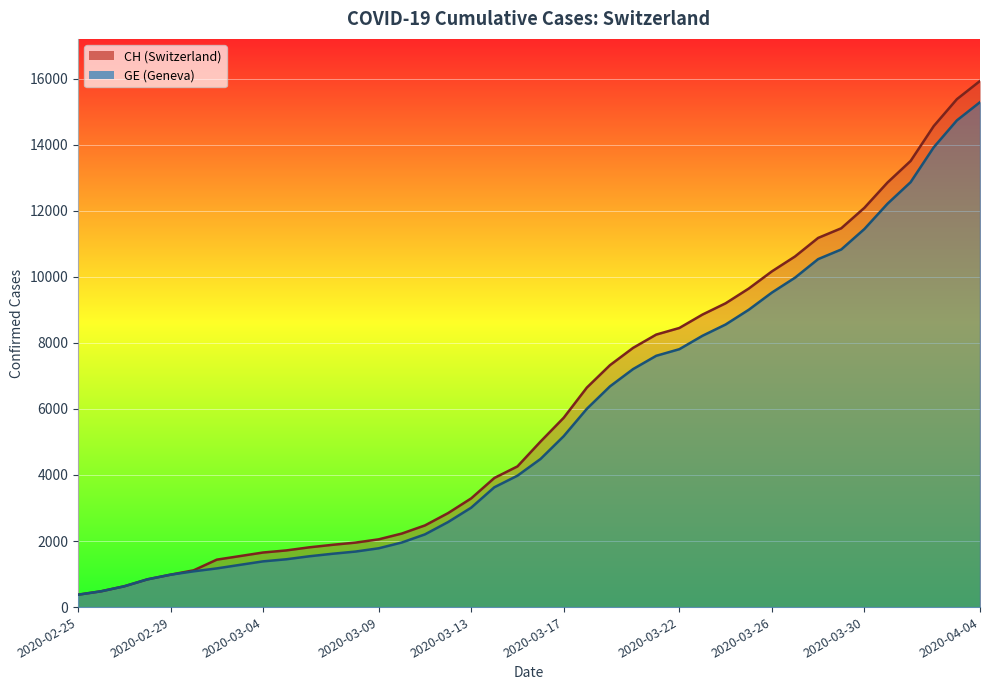

At which label is CH closest to 8150?

2020-03-21